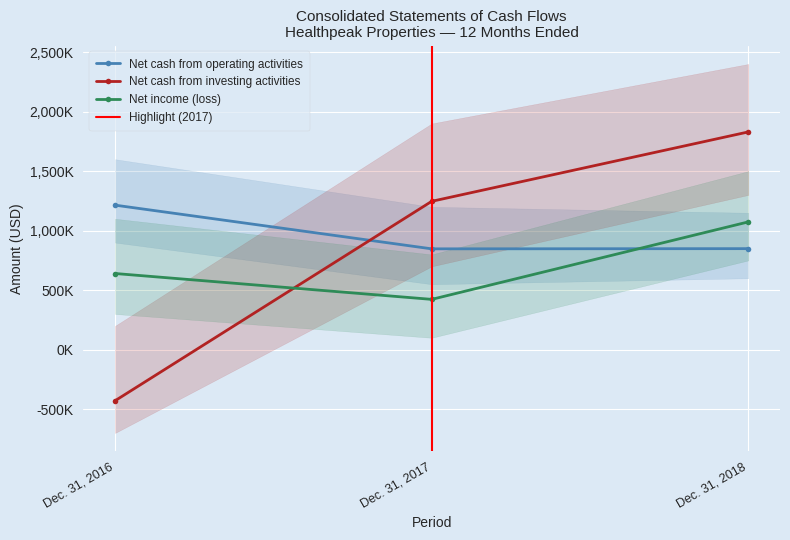

What is the difference between the highest and lowest values at Dec. 31, 2018?

980570